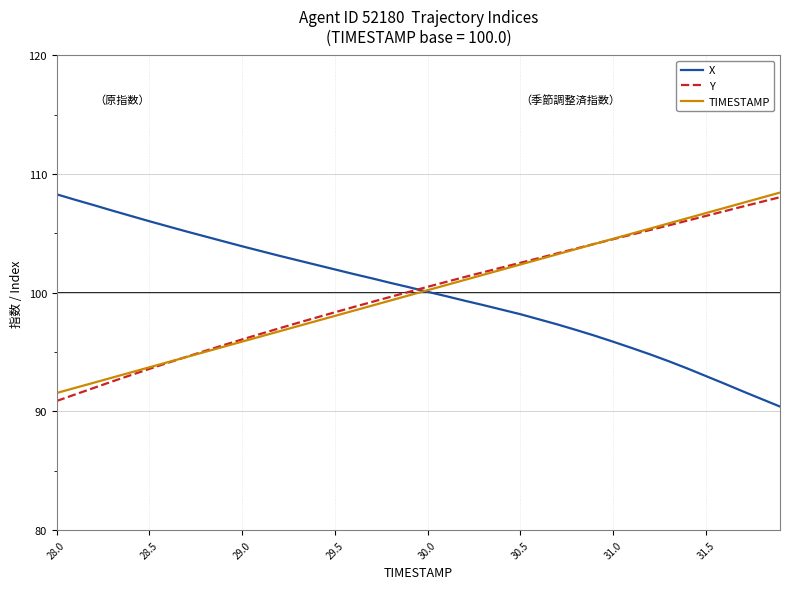

What is the smallest value displayed?

90.4